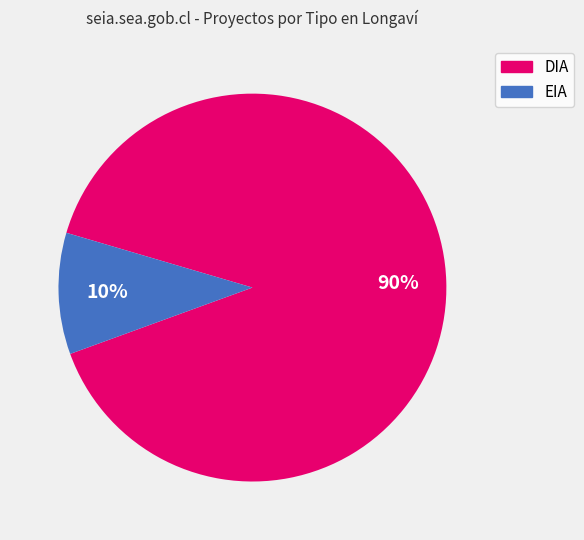

Rank the categories by value from highest to lowest.

DIA, EIA